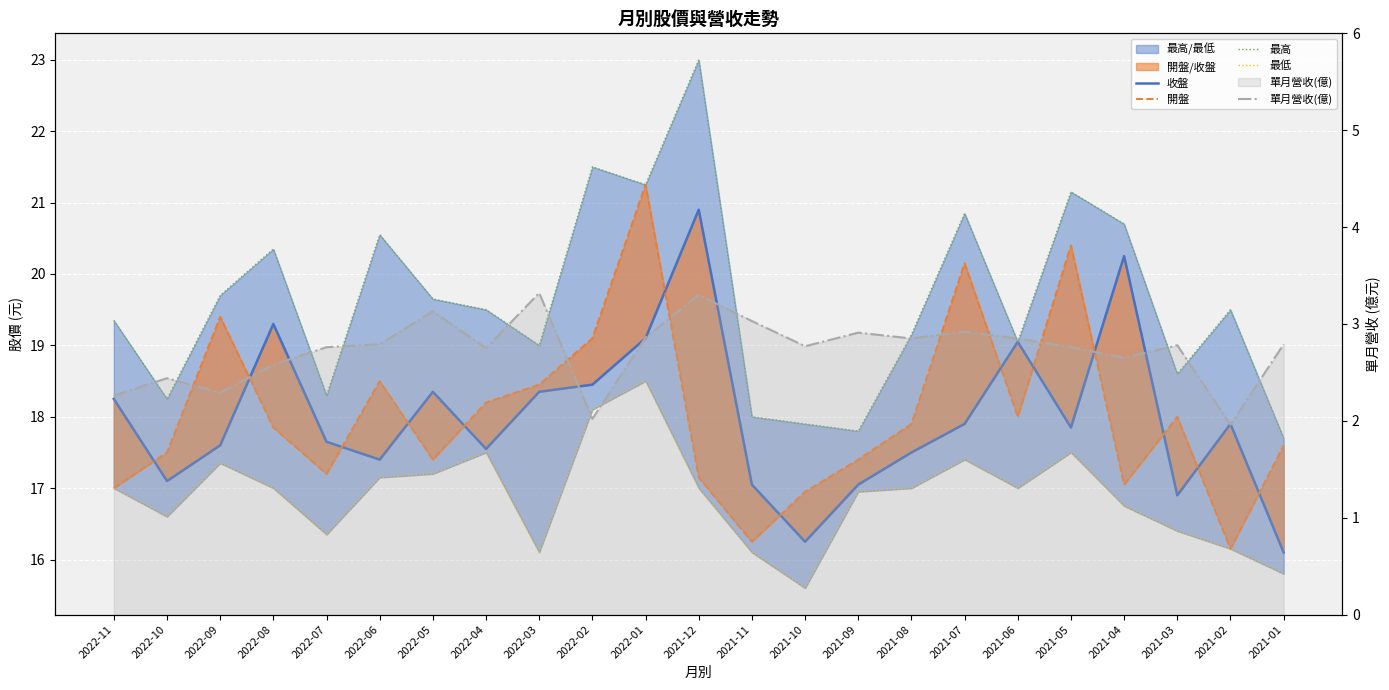

What is the sum of the 開盤 values at 2021-10 and 2022-05?

34.3